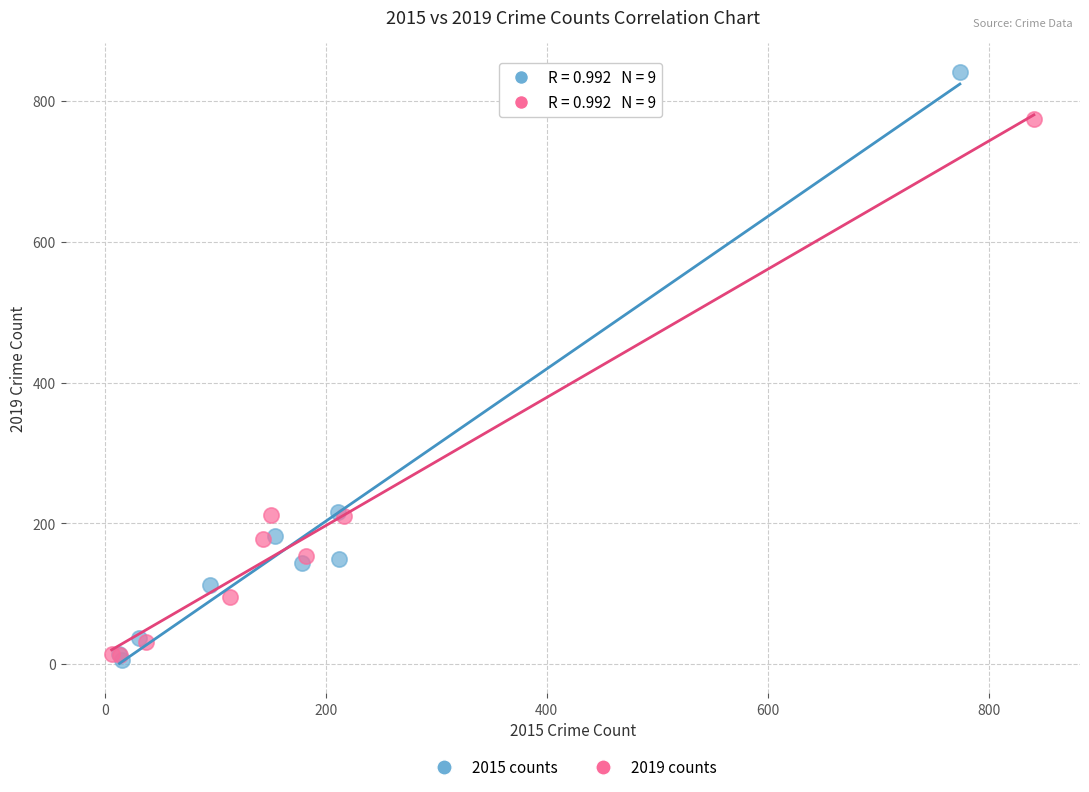

Which series has the widest spread of Y values?

2015 counts